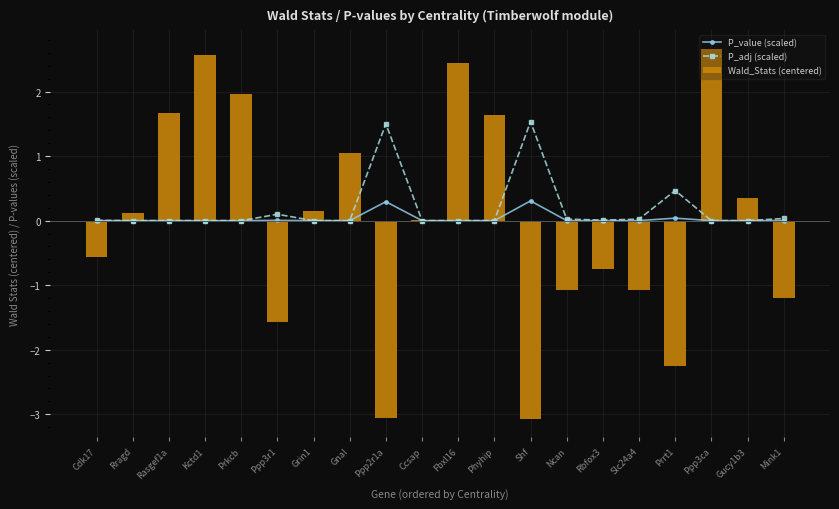

What is the difference between the maximum and minimum values in the P_value (scaled) series?

0.3